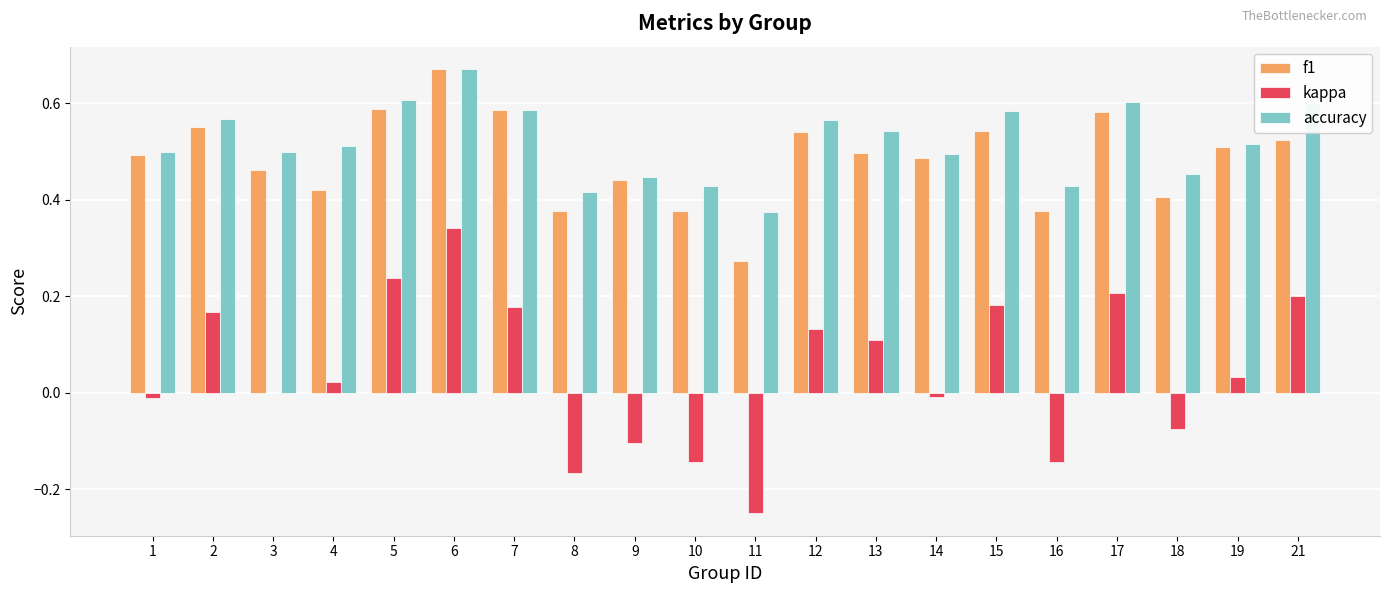

True or false: accuracy has a value of 0.4 at 9.

True